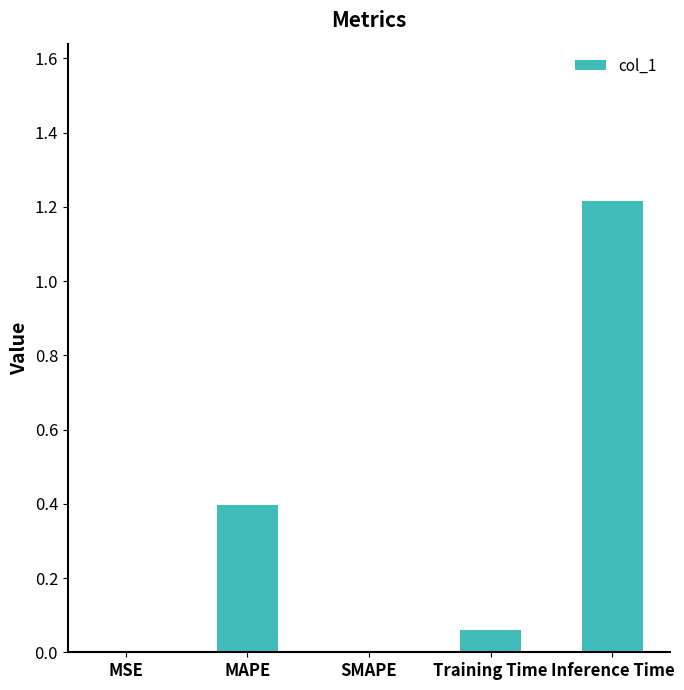

The chart shows a value of 0.4 at MAPE. True or false?

True